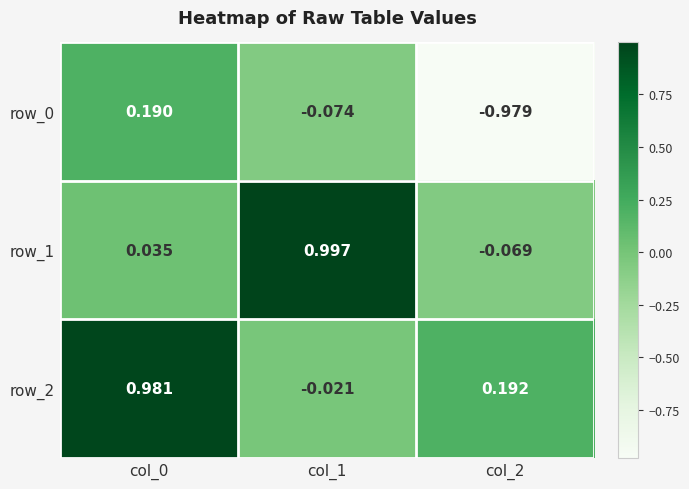

Is the value of row_1 at col_2 greater than the value of row_0 at col_0?

No